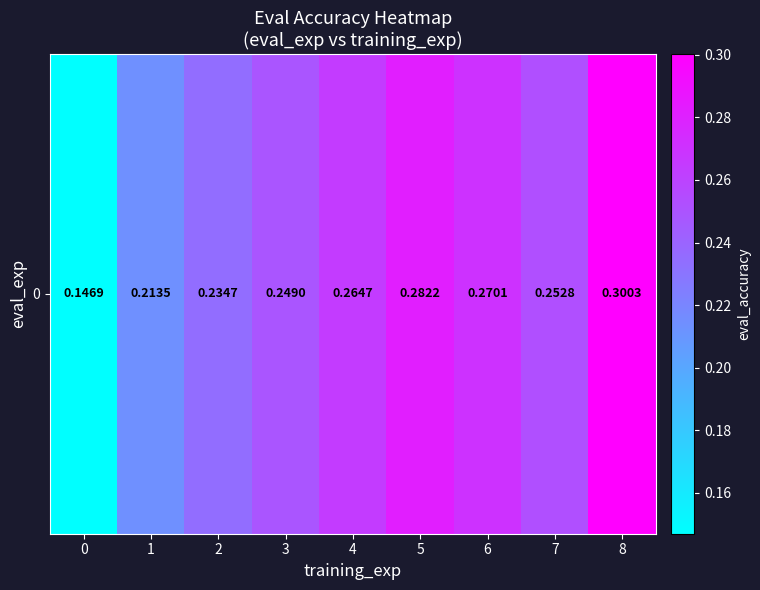

List the labels in order of value, smallest first.

0, 1, 2, 3, 7, 4, 6, 5, 8